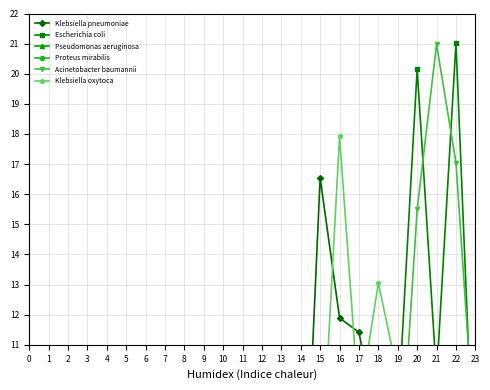

Where is the first local maximum for Pseudomonas aeruginosa?

8